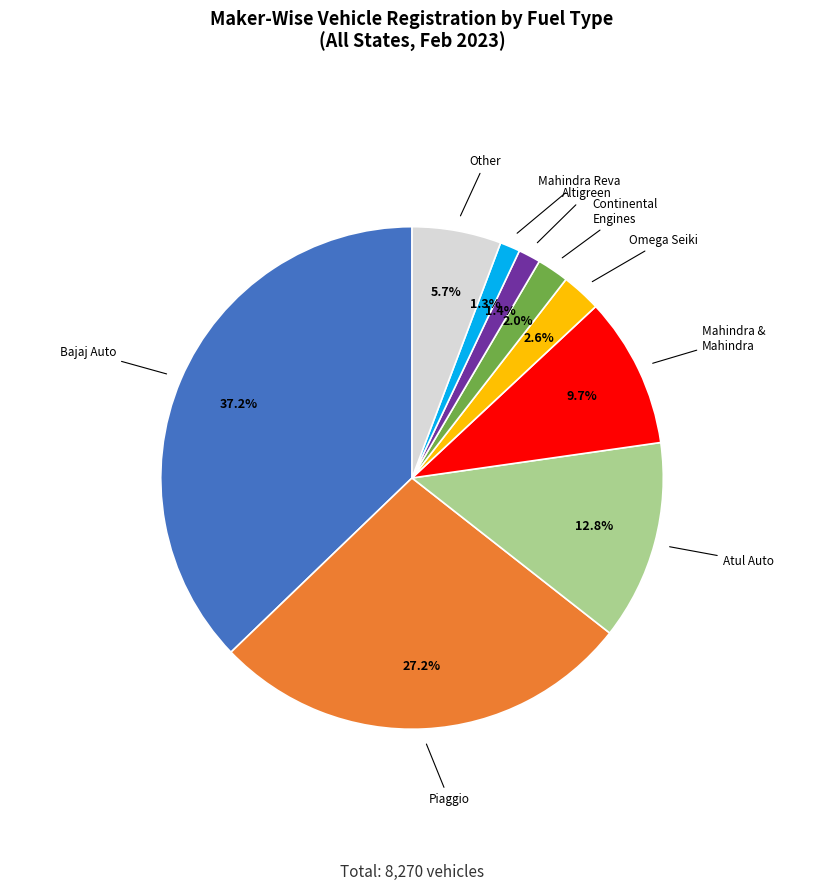

Is there a majority slice in this chart?

No